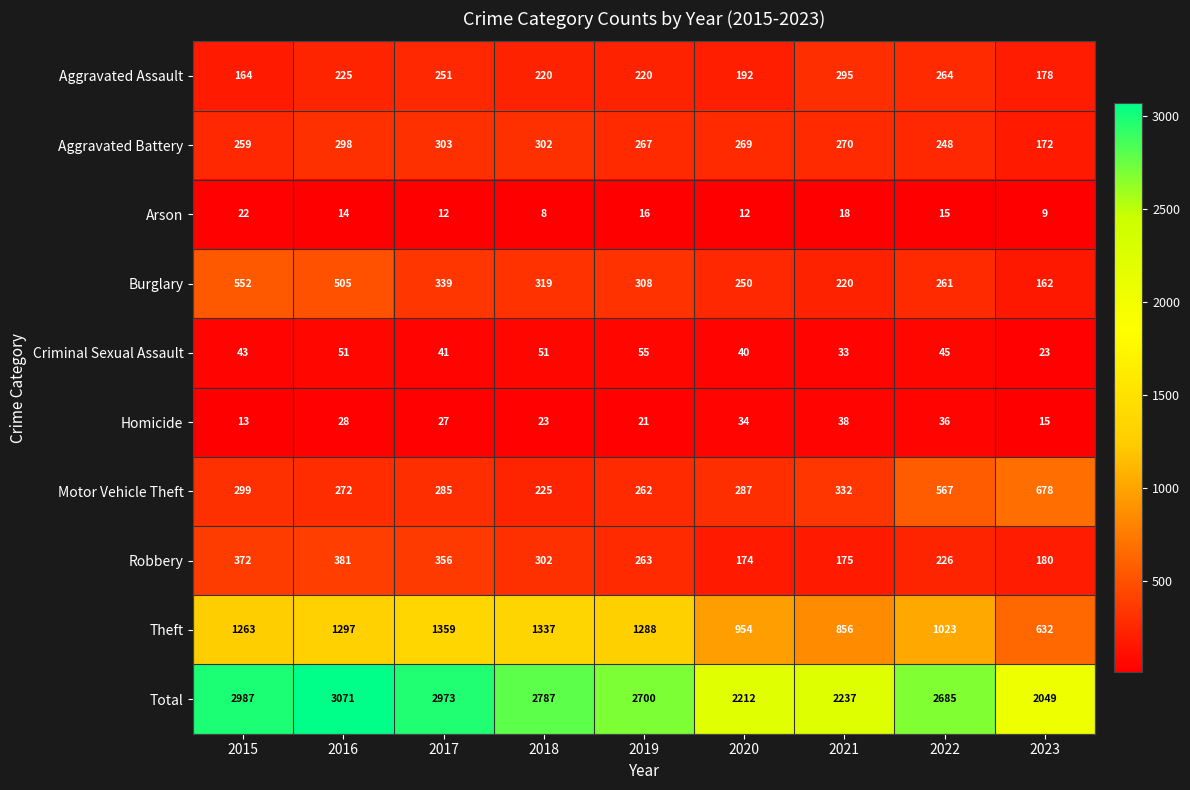

Rank the series by their maximum value, from highest to lowest.

Total, Theft, Motor Vehicle Theft, Burglary, Robbery, Aggravated Battery, Aggravated Assault, Criminal Sexual Assault, Homicide, Arson